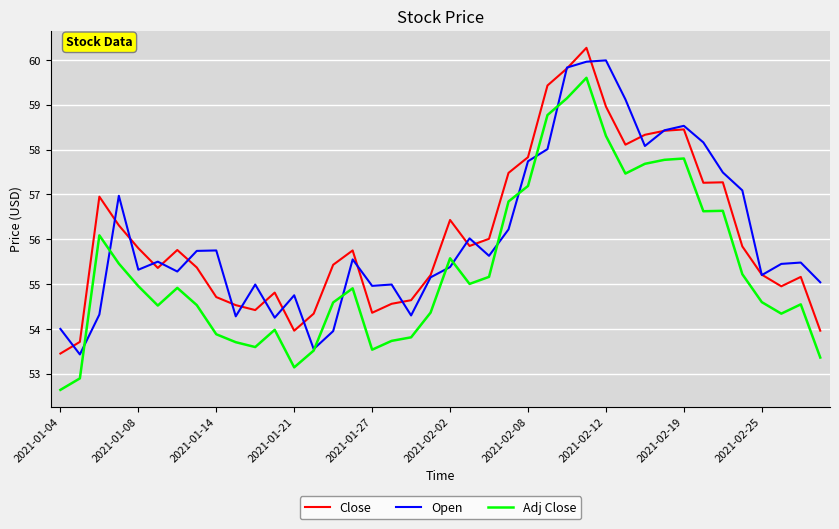

What is the minimum value shown in the chart?

52.6